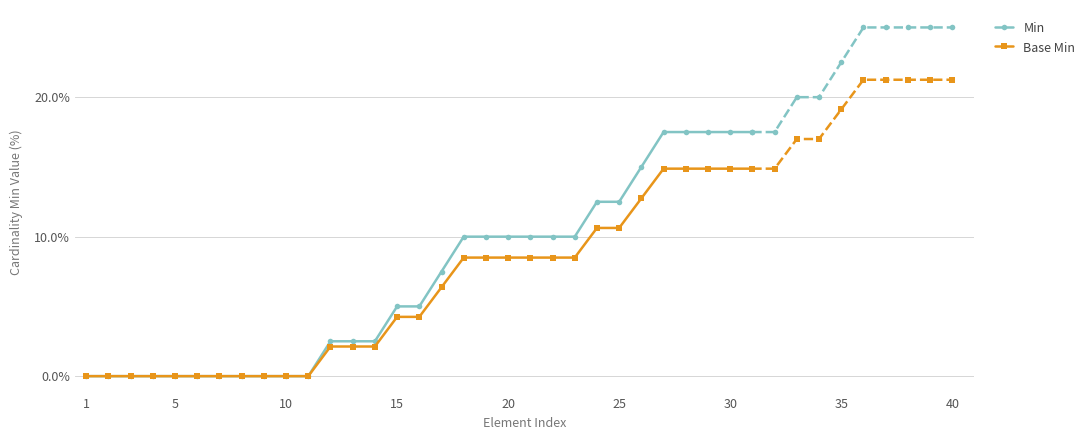

What are all the series names shown in the legend?

Min, Base Min